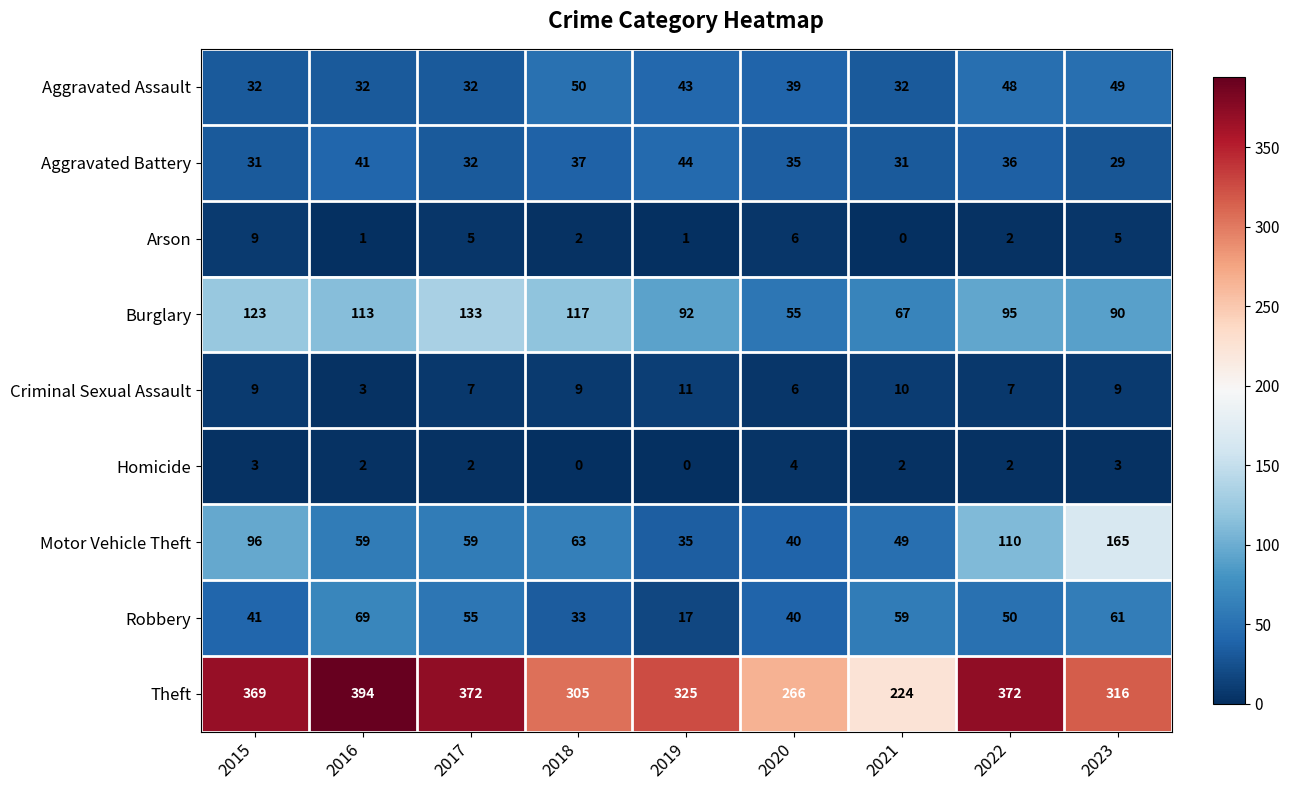

Which series has the largest total across all categories?

Theft